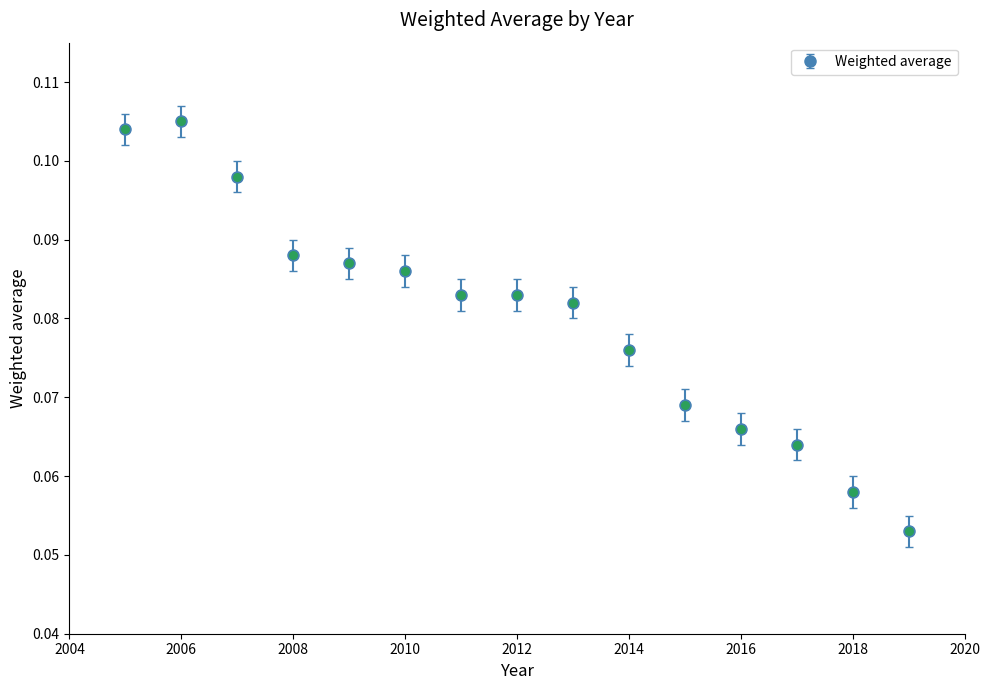

How many values are between 0 and 1?

15